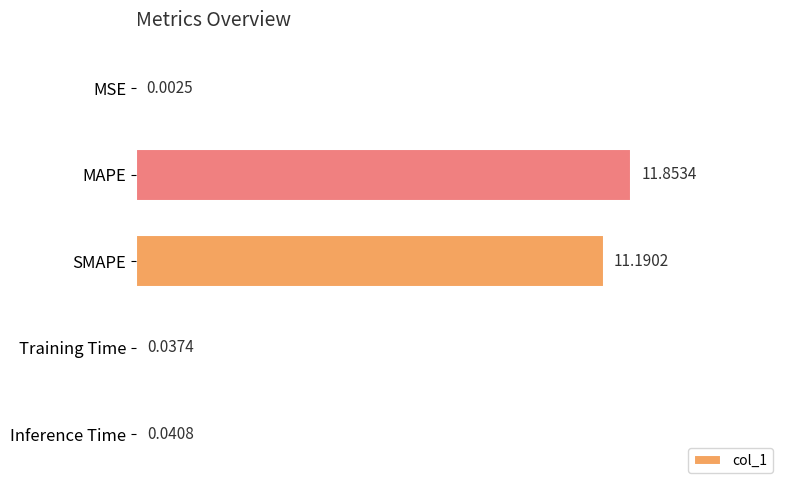

What is the sum of the values at SMAPE and Inference Time?

11.2